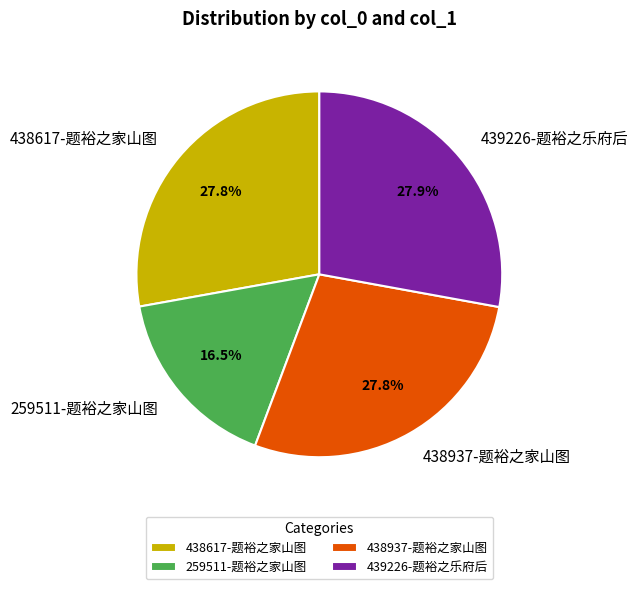

What is the ratio of the value at 438937-题裕之家山图 to the value at 438617-题裕之家山图?

1.0